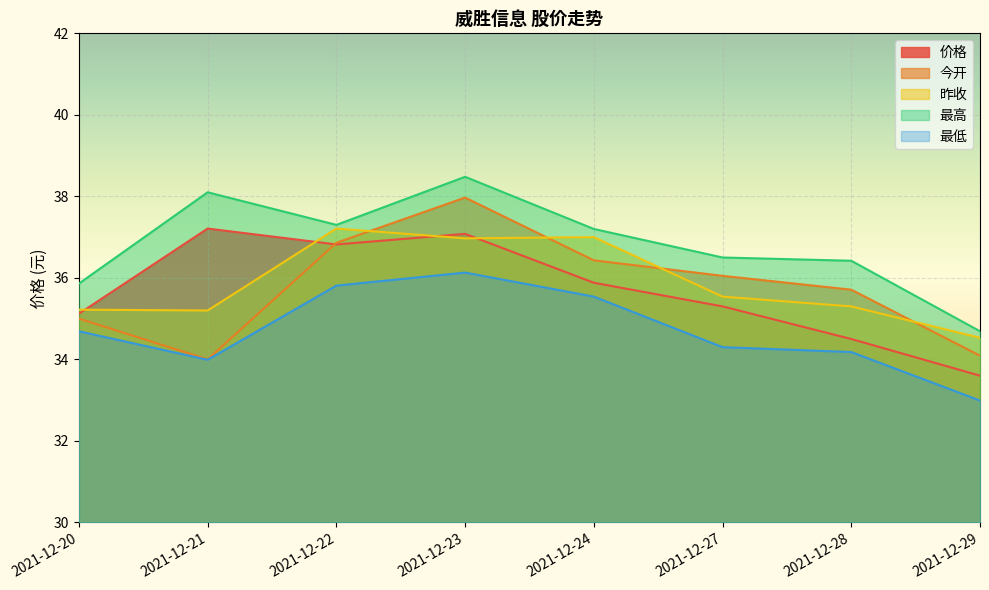

True or false: 价格 has a value of 35.1 at 2021-12-20.

True